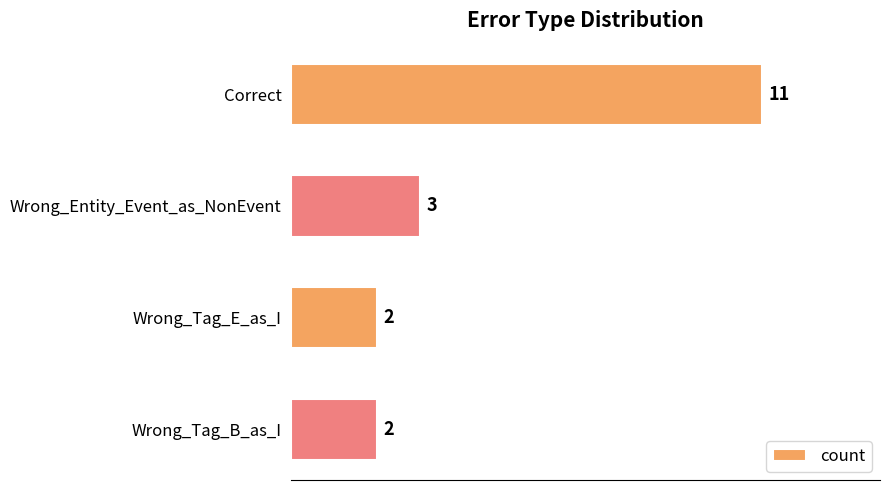

What is the difference between the maximum and minimum values?

9